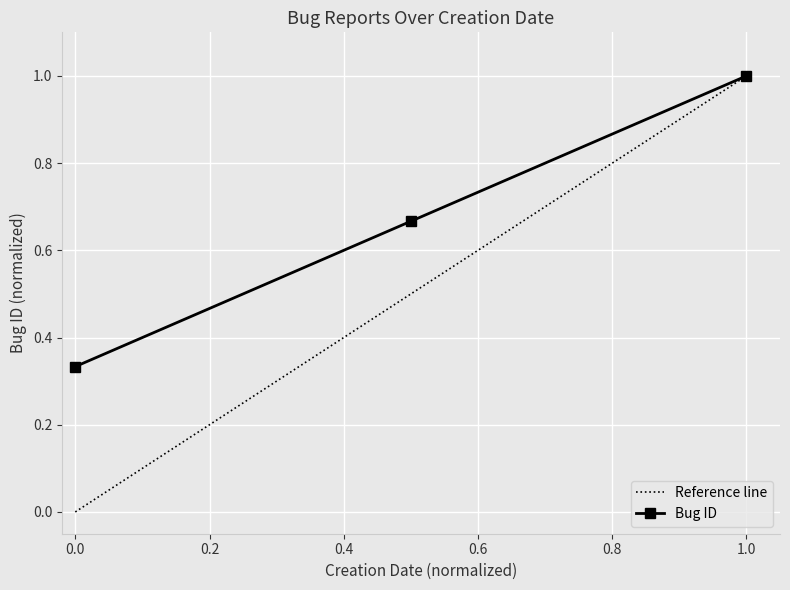

What is the average value?

0.7